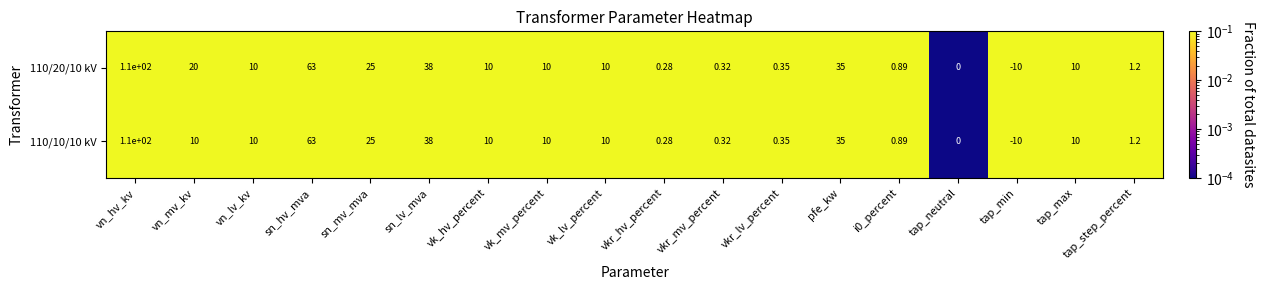

At which category is the sum across all series the highest?

vn_hv_kv